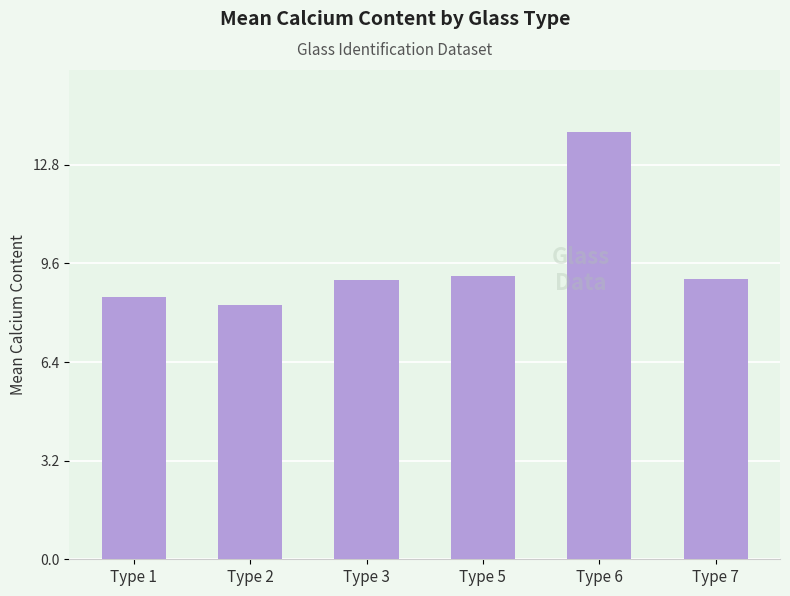

What value does the data have at Type 1?

8.5